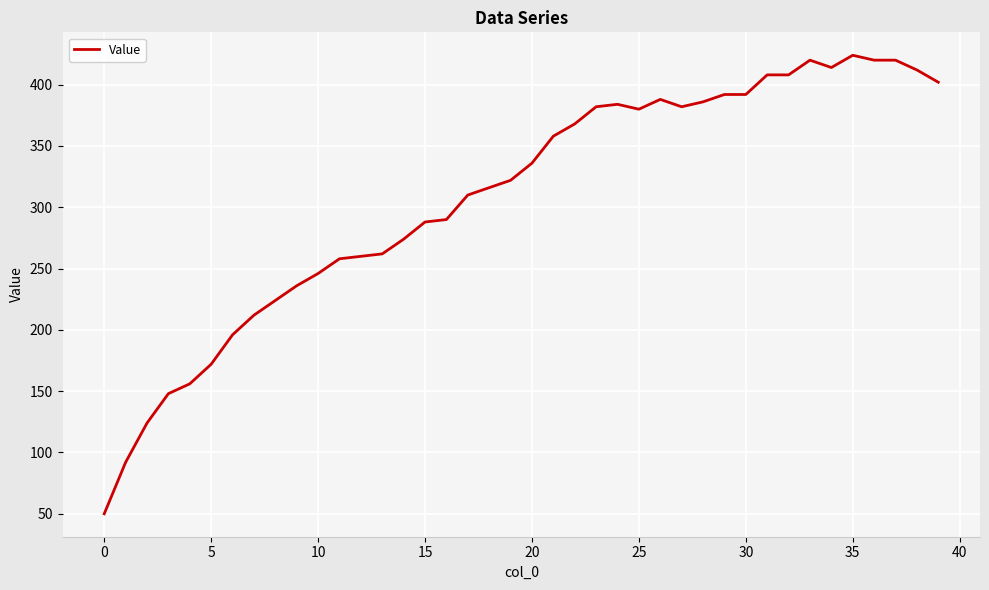

What is the smallest value displayed?

50